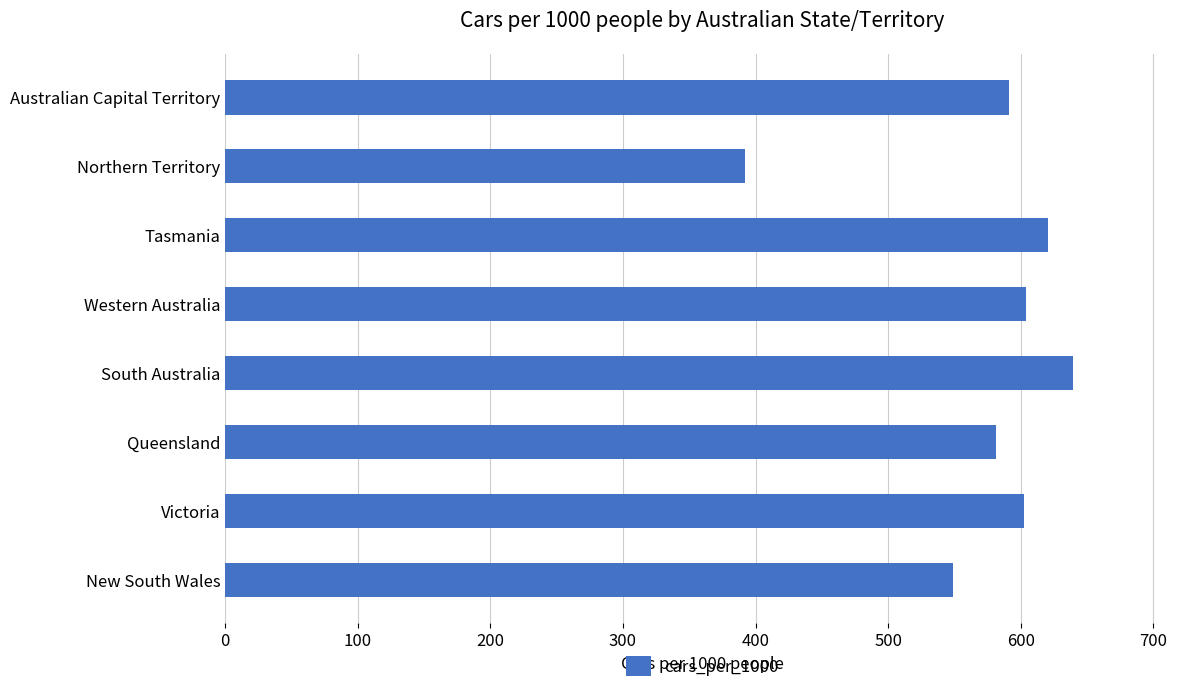

True or false: the data shows 833.9 at Western Australia.

False